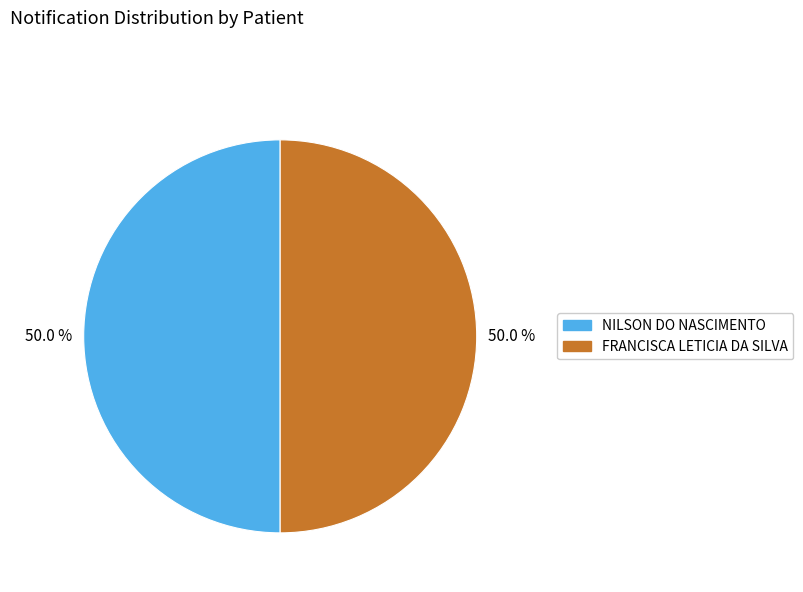

What is the ratio of the value at FRANCISCA LETICIA DA SILVA to the value at NILSON DO NASCIMENTO?

1.0